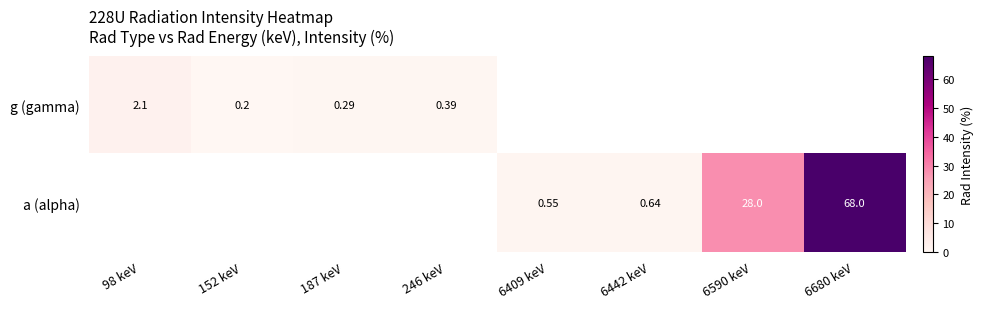

How many values in the a (alpha) series exceed 0?

4